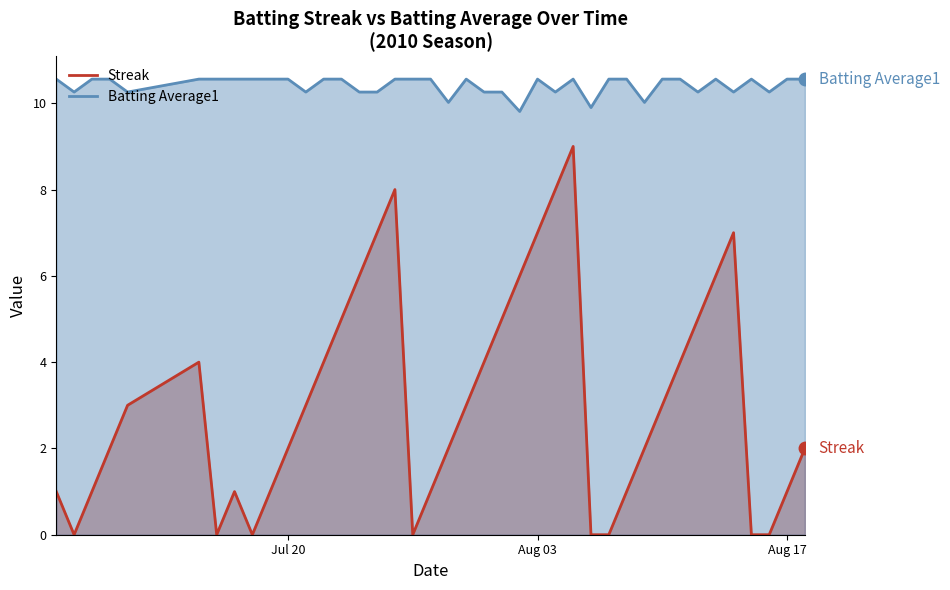

What is the maximum value for Batting Average1?

10.6